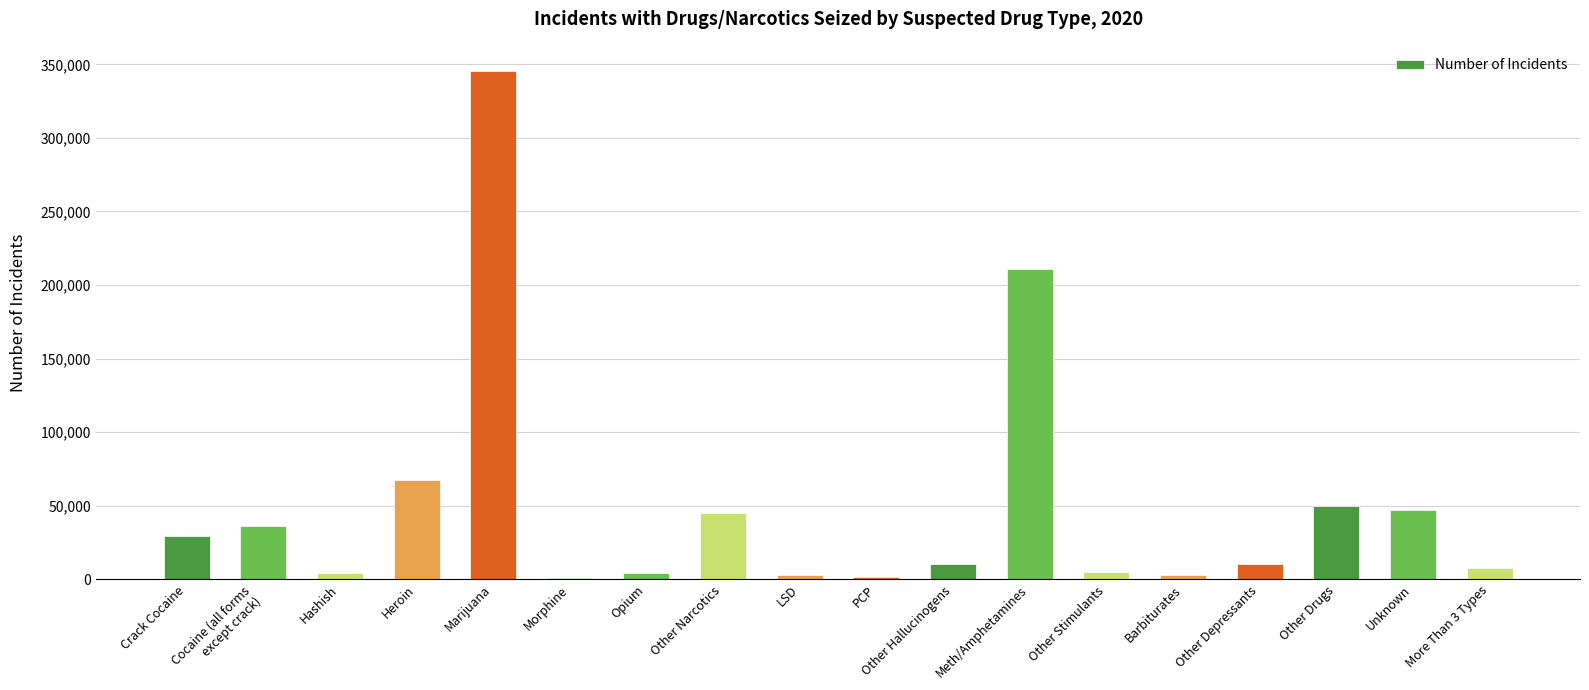

What is the change in value from Cocaine (all forms
except crack) to Other Drugs?

+14087